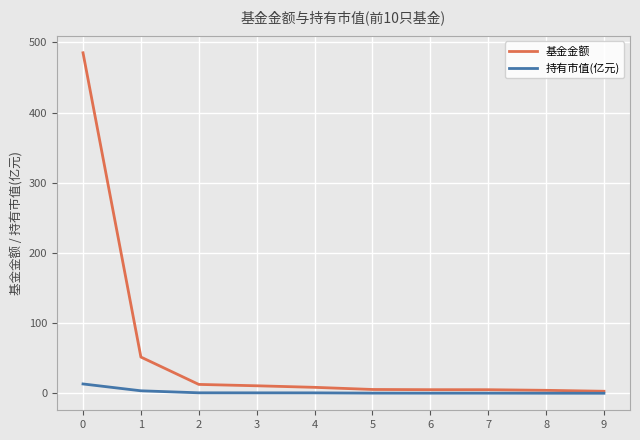

How many values in the 基金金额 series exceed 8?

5